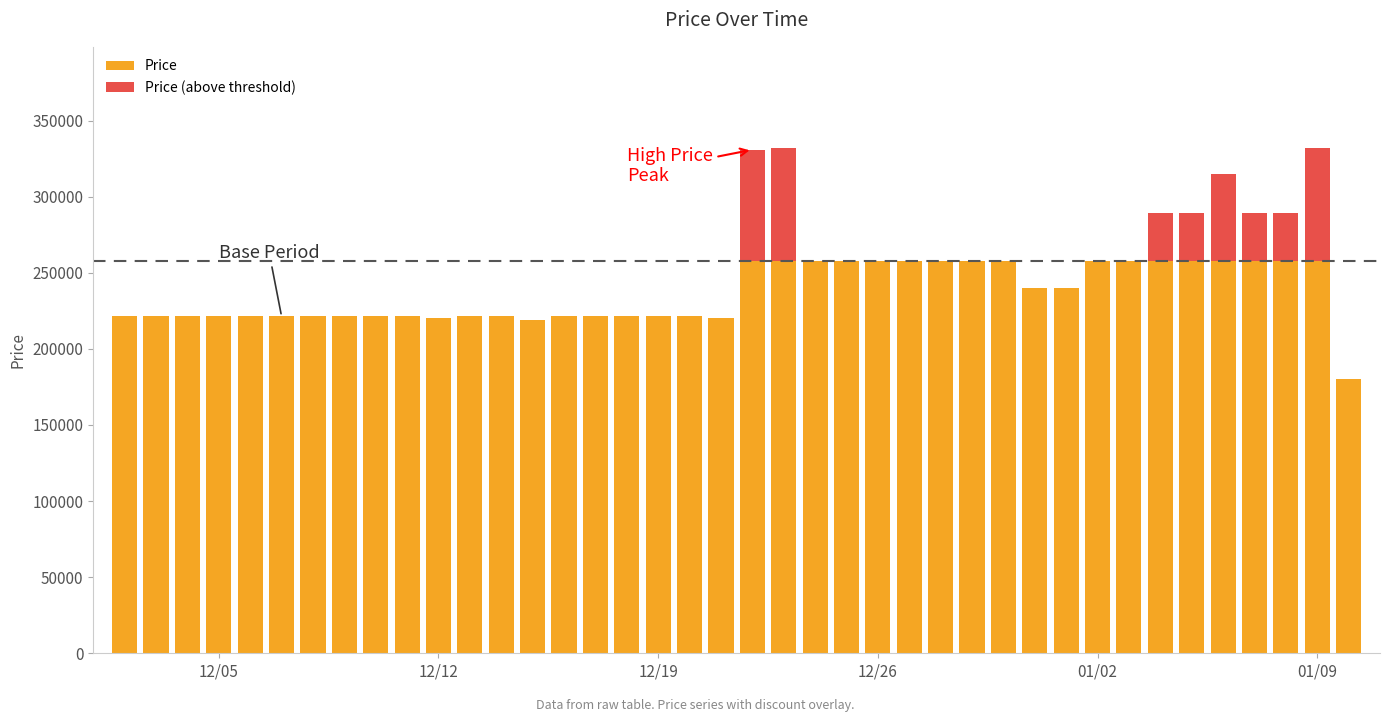

True or false: Price has a value of 332000 at 2024-01-09.

True